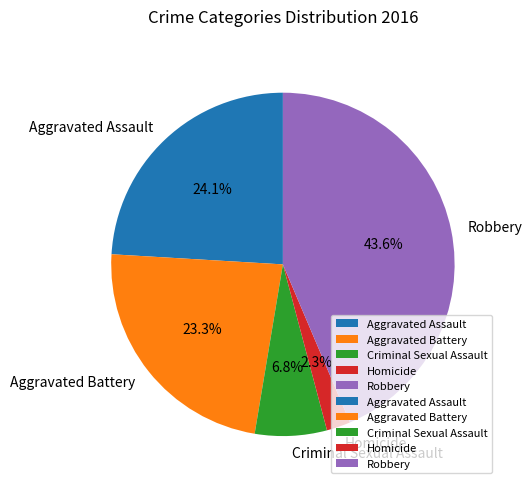

The Robbery slice represents 44% of the pie. True or false?

True